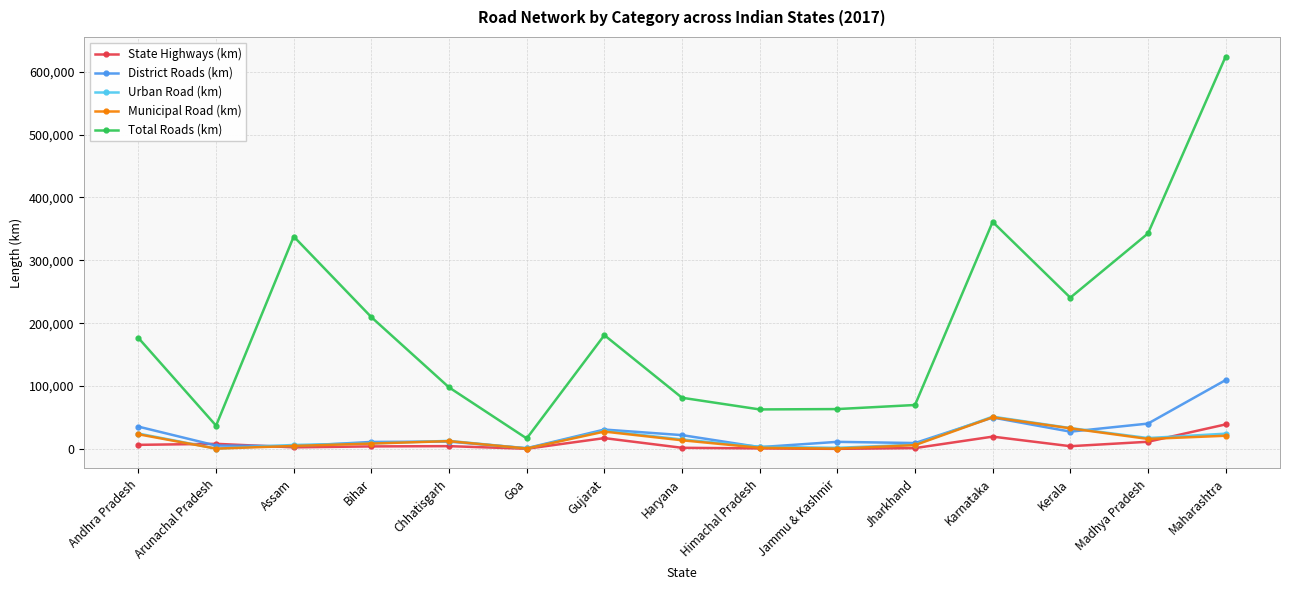

What is the maximum value for Municipal Road (km)?

50343